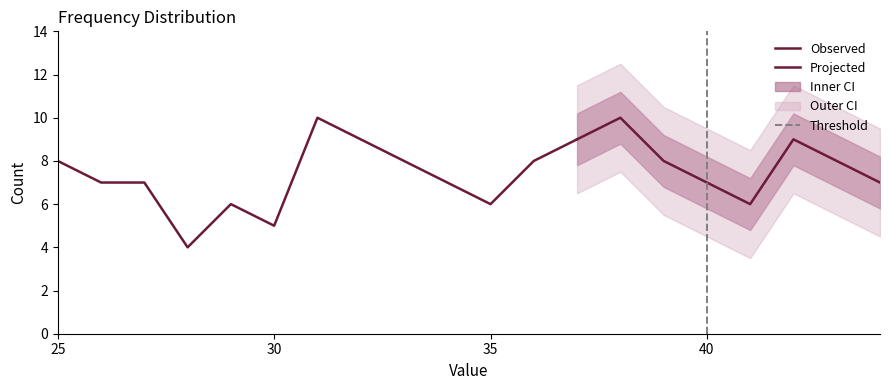

How many points are lower than both their immediate neighbors (excluding endpoints)?

4